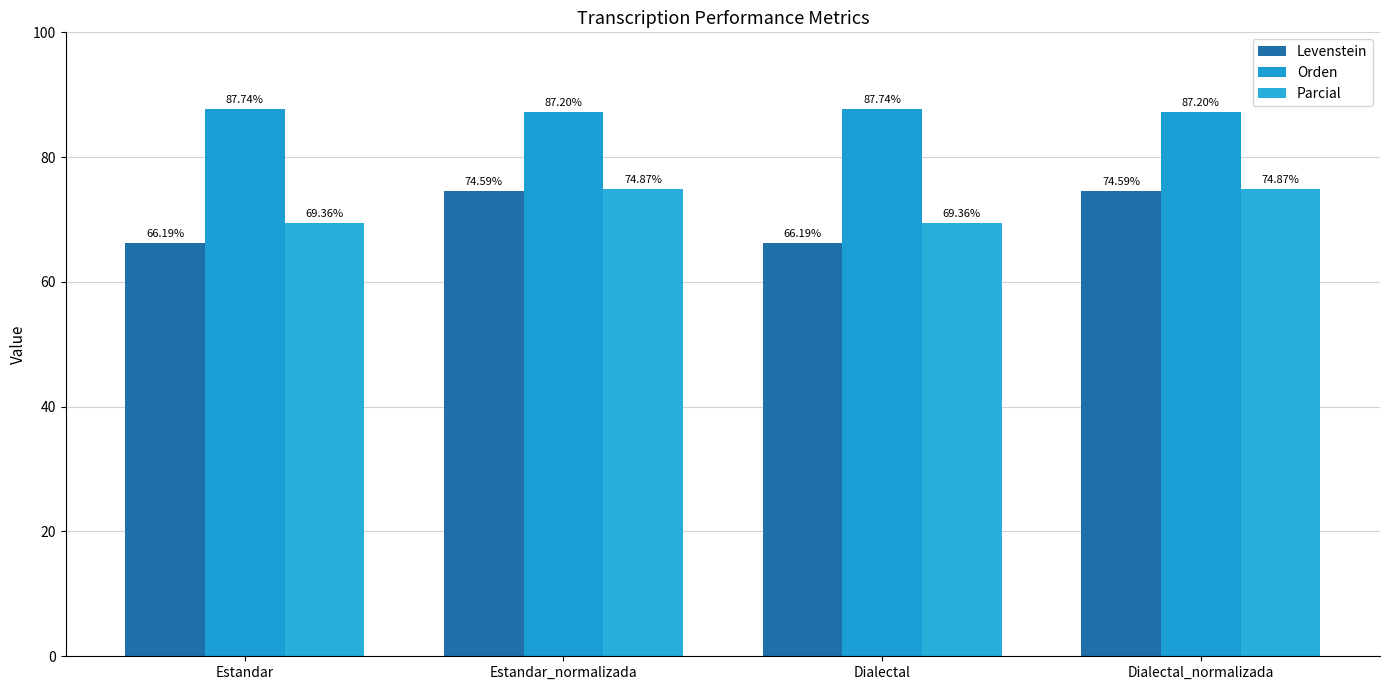

What is the spread (max minus min) of values at Estandar?

21.5